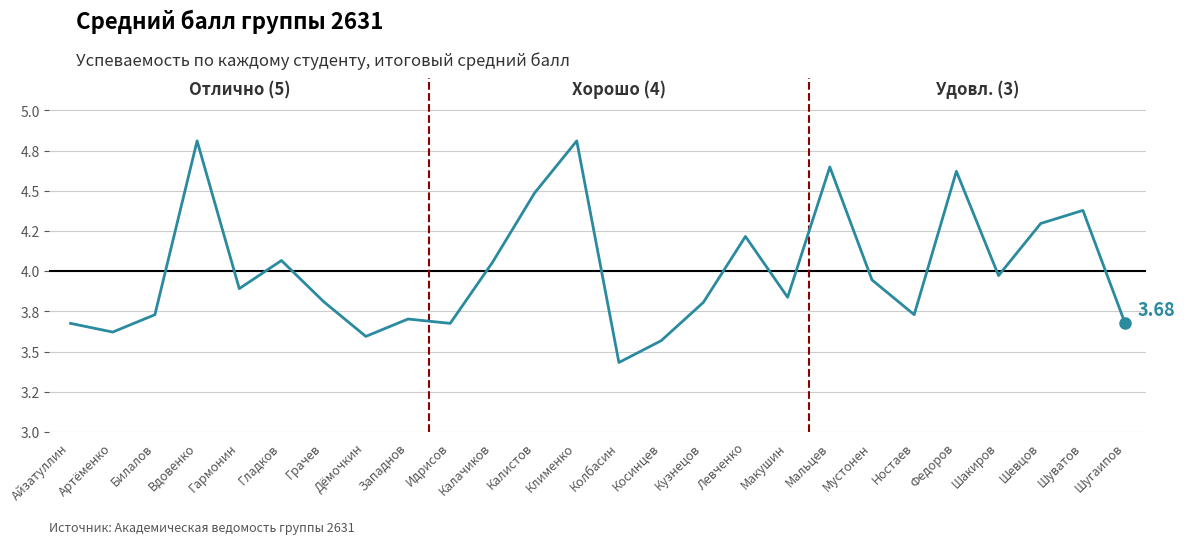

Does the chart display data point markers on the line(s)?

No